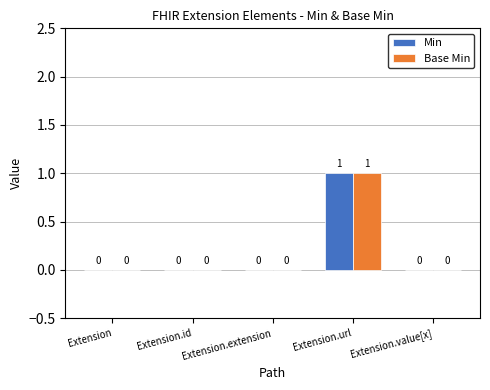

The Base Min series shows 0 at Extension.url. True or false?

False